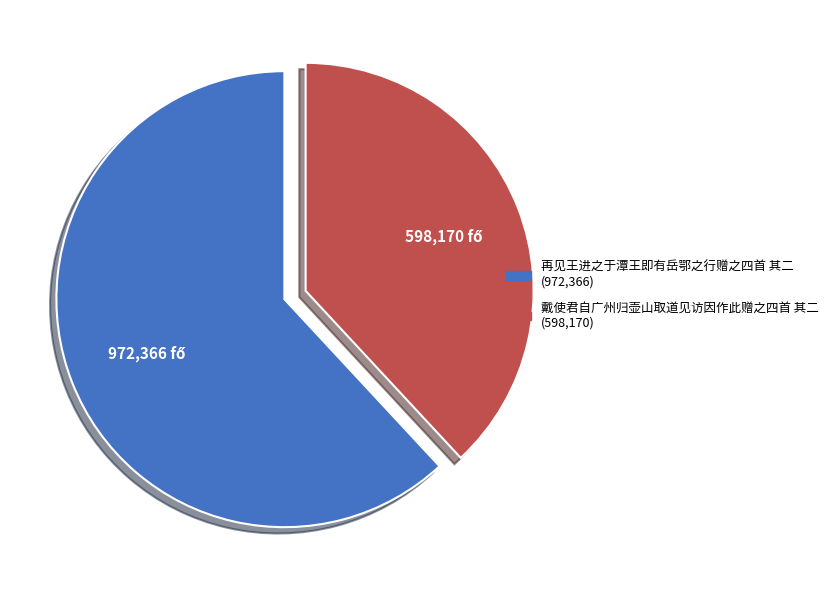

Between 戴使君自广州归壶山取道见访因作此赠之四首 其二 and 再见王进之于潭王即有岳鄂之行赠之四首 其二, which is larger?

再见王进之于潭王即有岳鄂之行赠之四首 其二